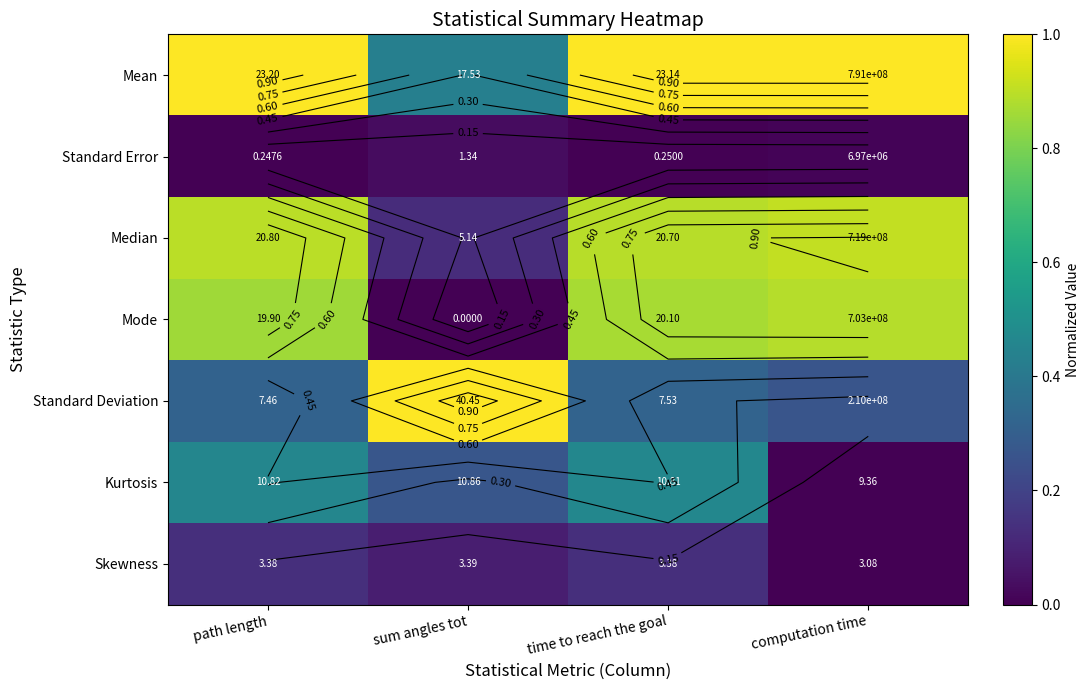

Between computation time and sum angles tot, which is larger?

computation time